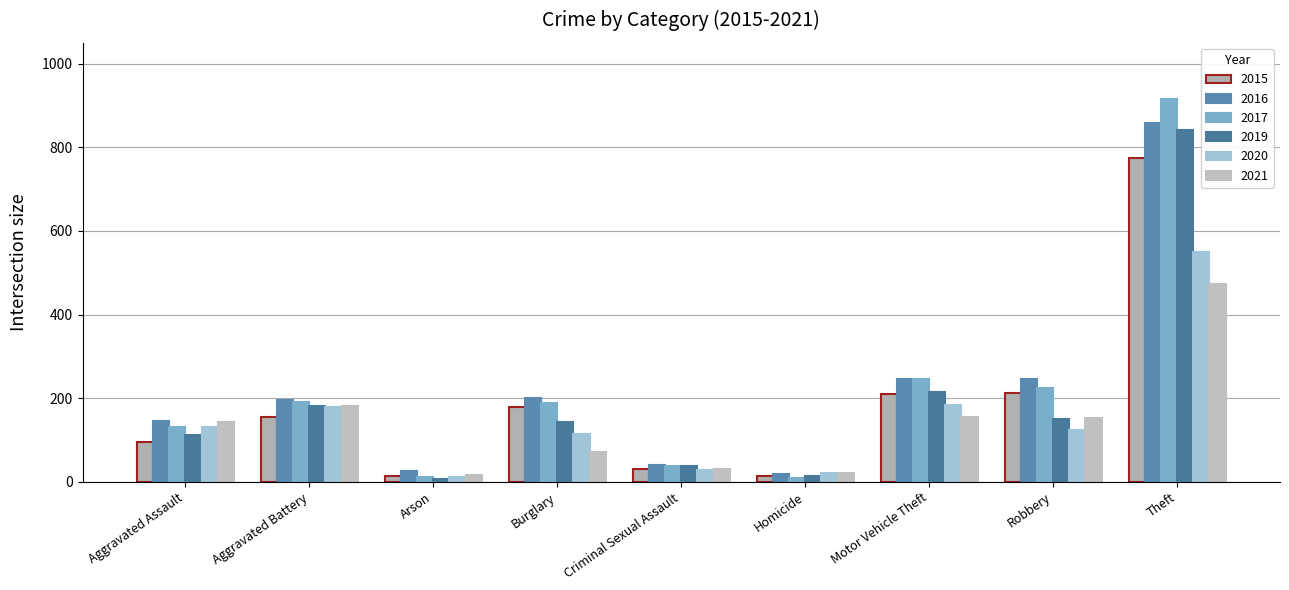

How many values in the 2016 series are below 196?

4